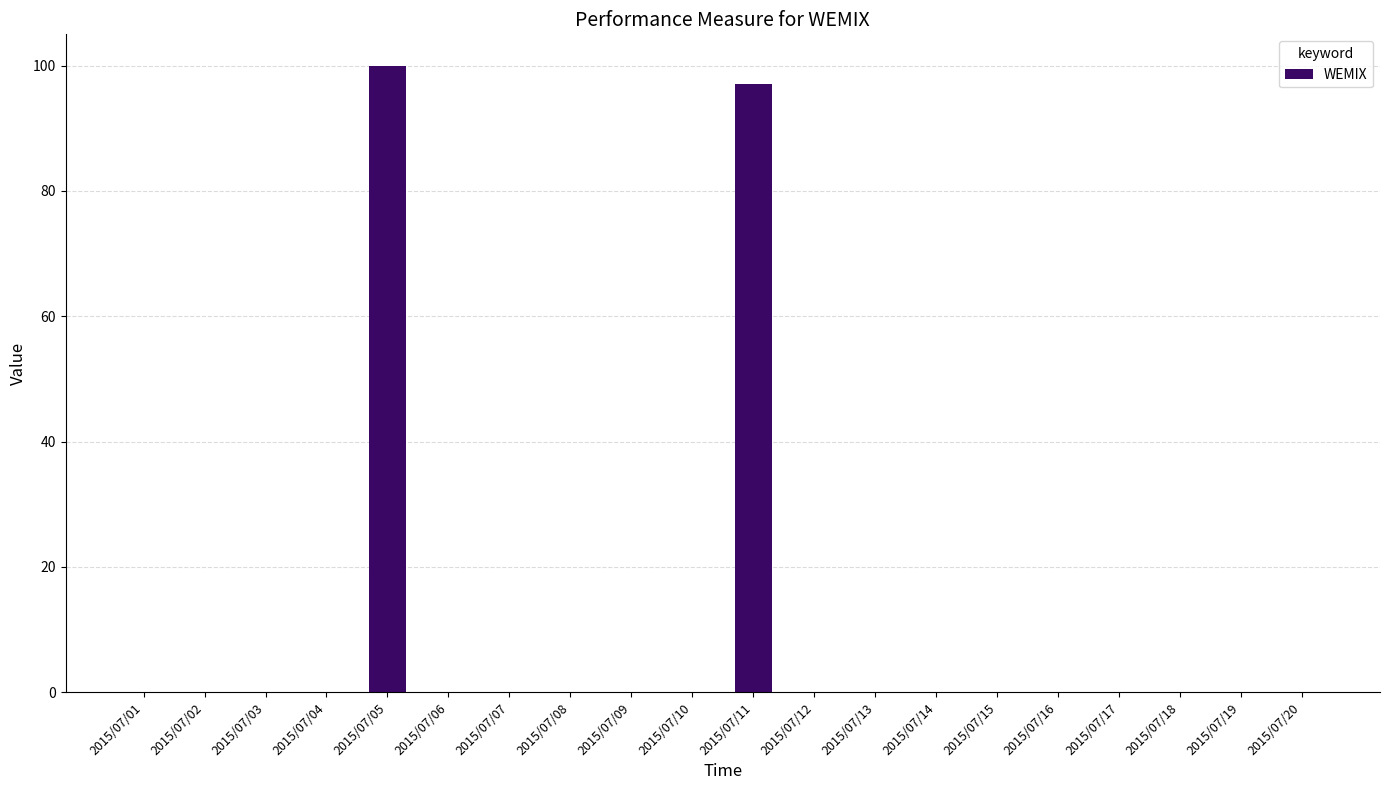

Reading right to left, what are all the values shown in this chart?

0	0	0	0	0	0	0	0	0	97	0	0	0	0	0	100	0	0	0	0